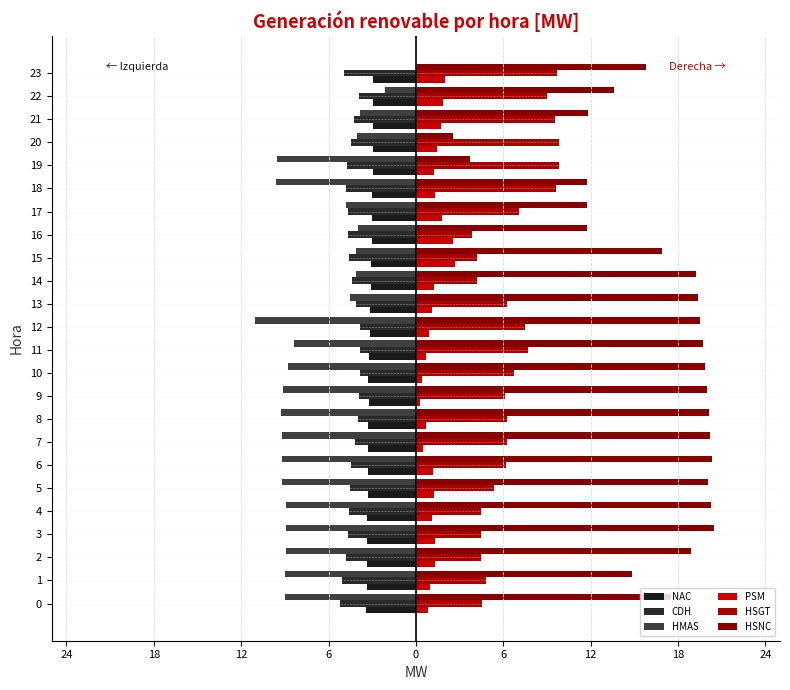

How many values in the PSM series are below 1?

8